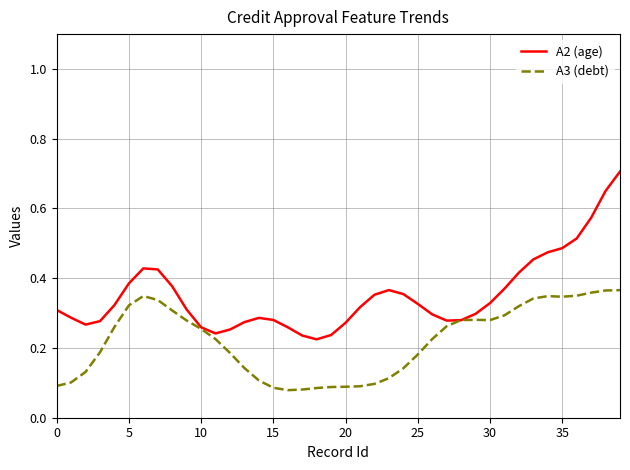

Which series has the largest range (max minus min)?

A2 (age)